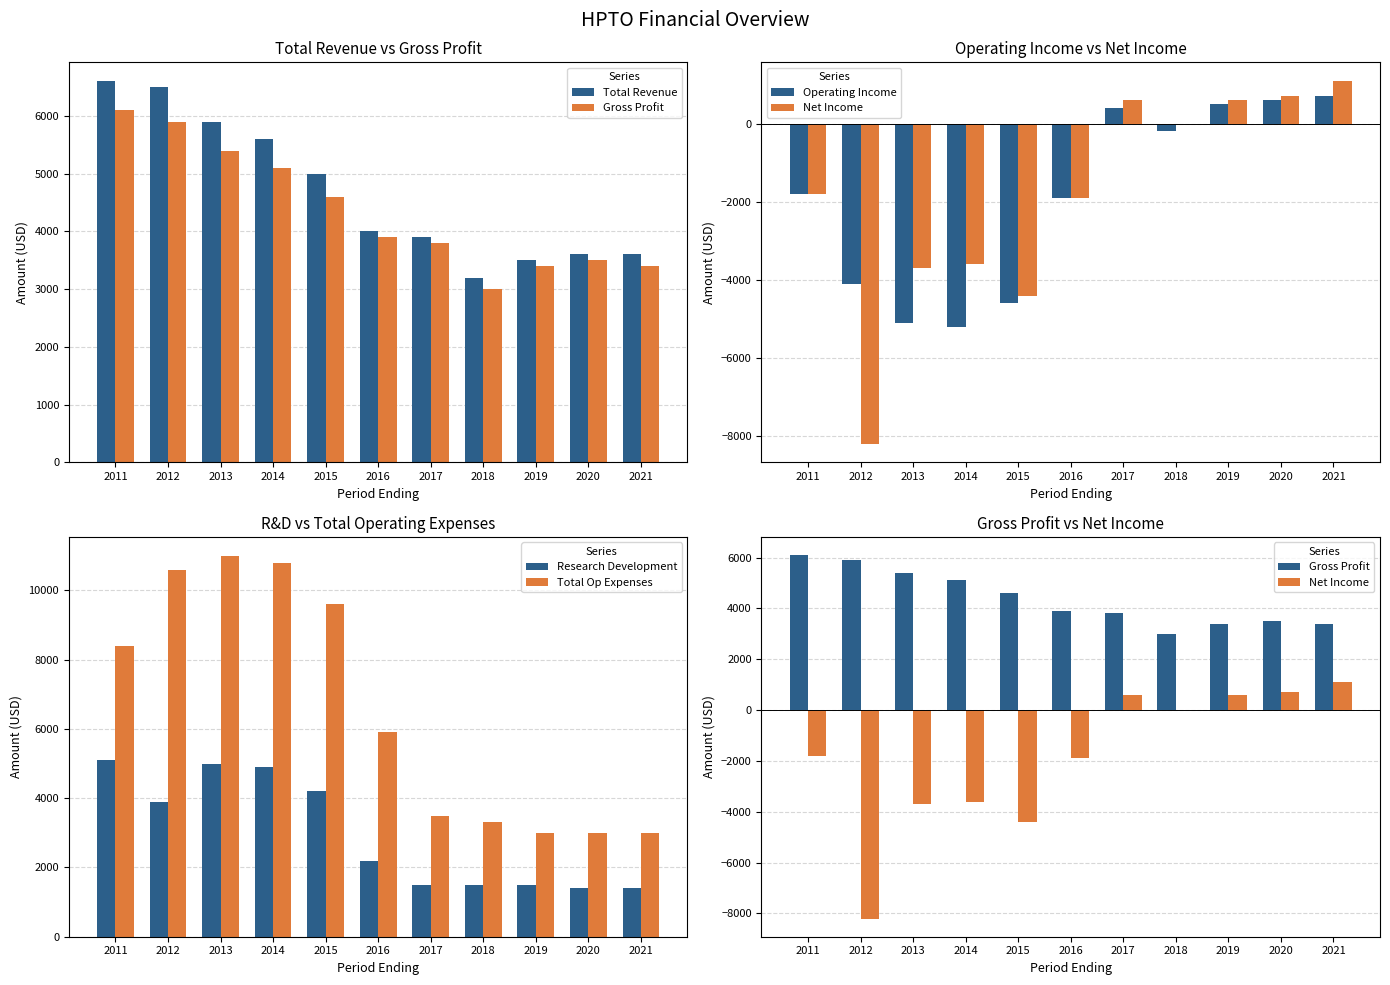

What is the highest value of the Total Op Expenses series?

11000